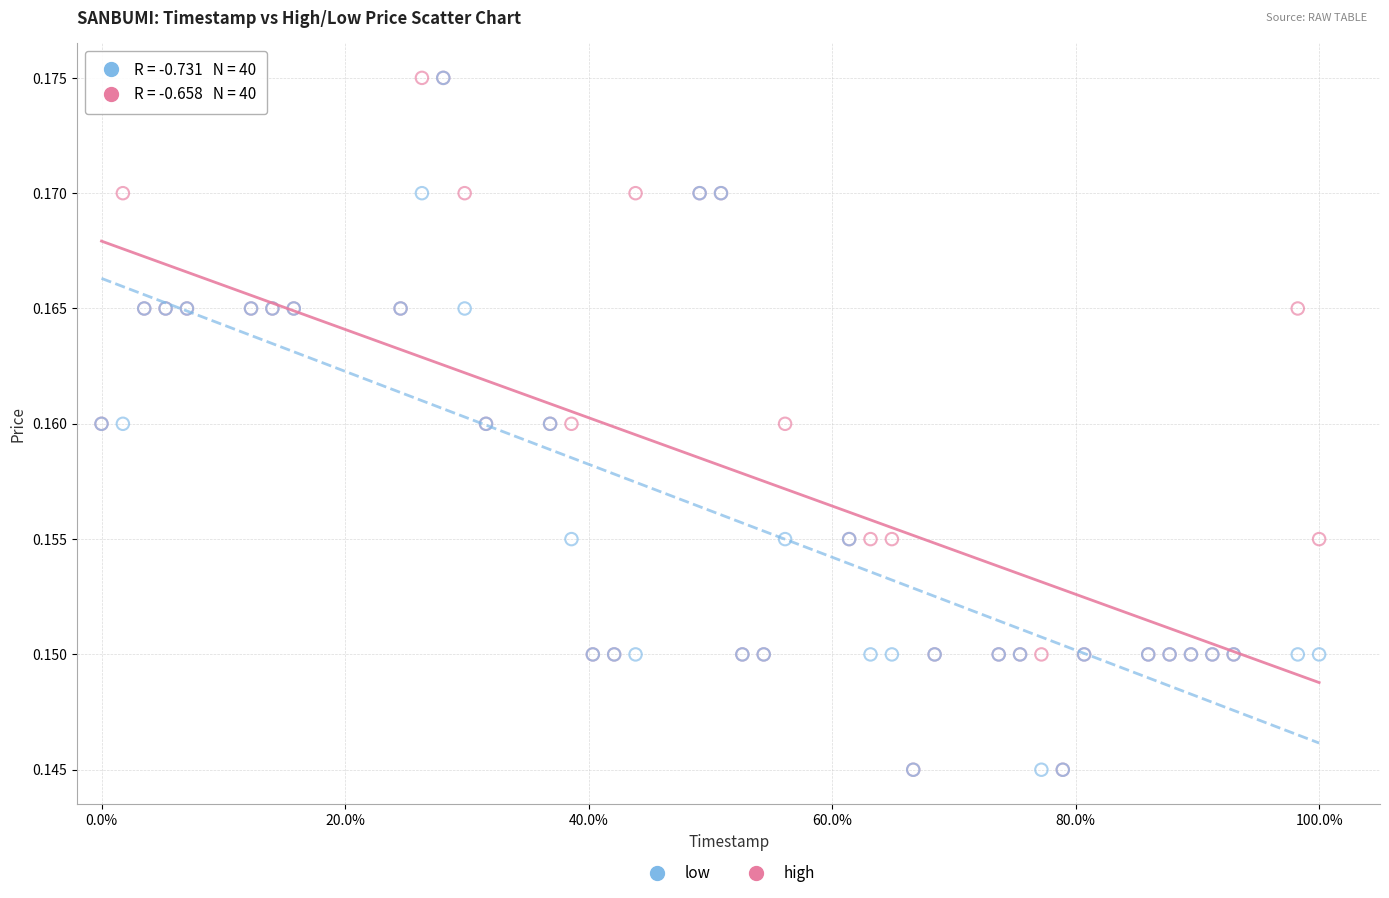

What are all the series names shown in the legend?

low, high